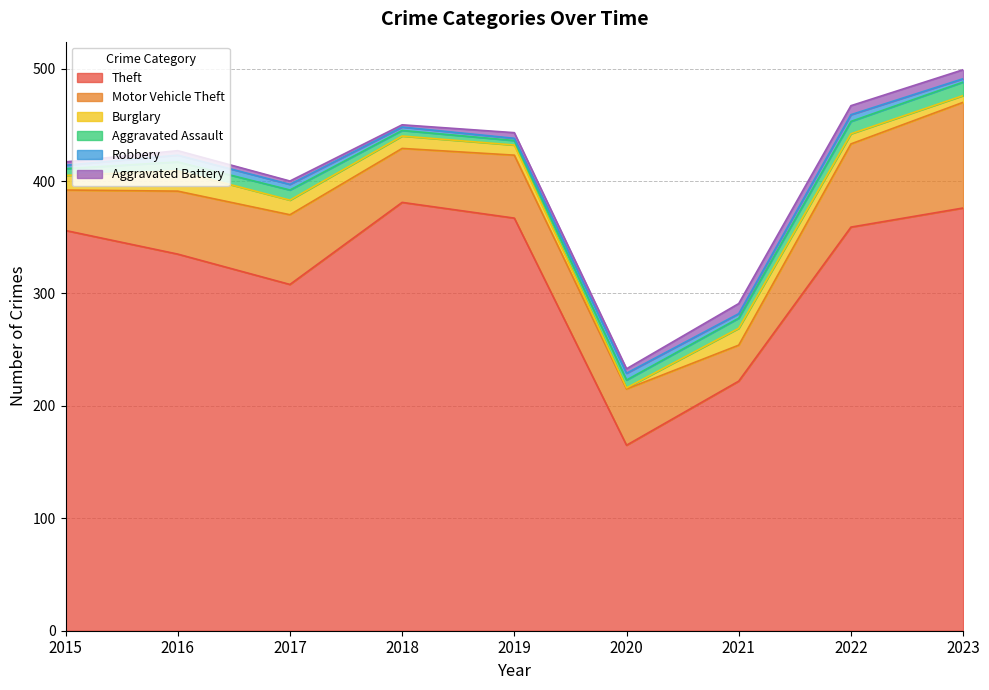

What is the value of the Burglary point at the 7th from the left?

15